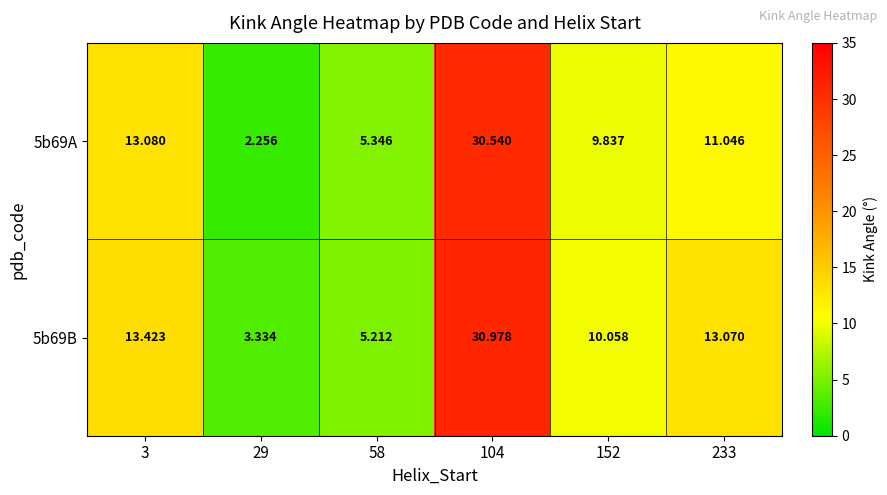

How many values in the 5b69B series exceed 13?

3